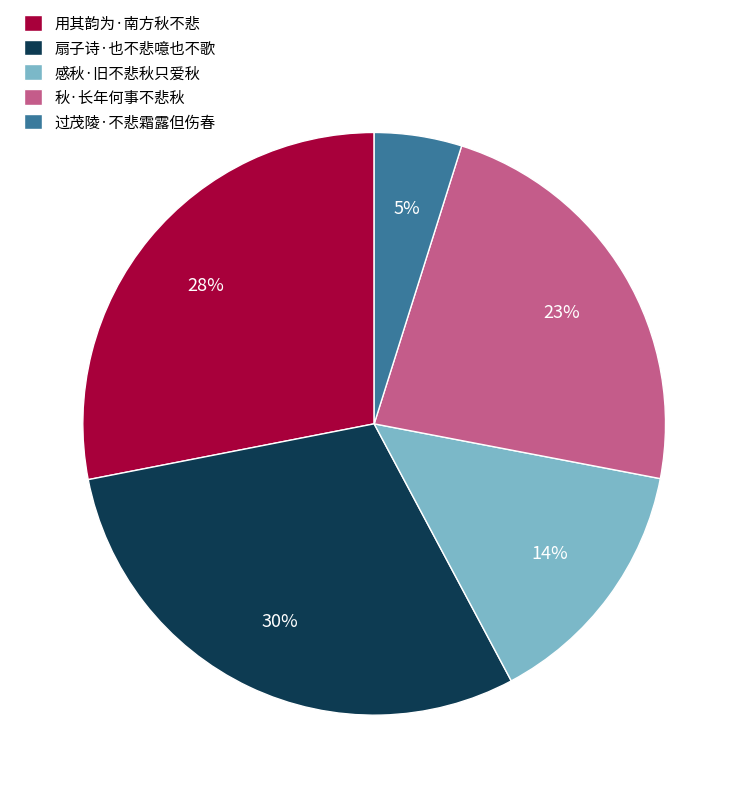

To the nearest percent, what is the difference between the largest and smallest slice percentages?

25%